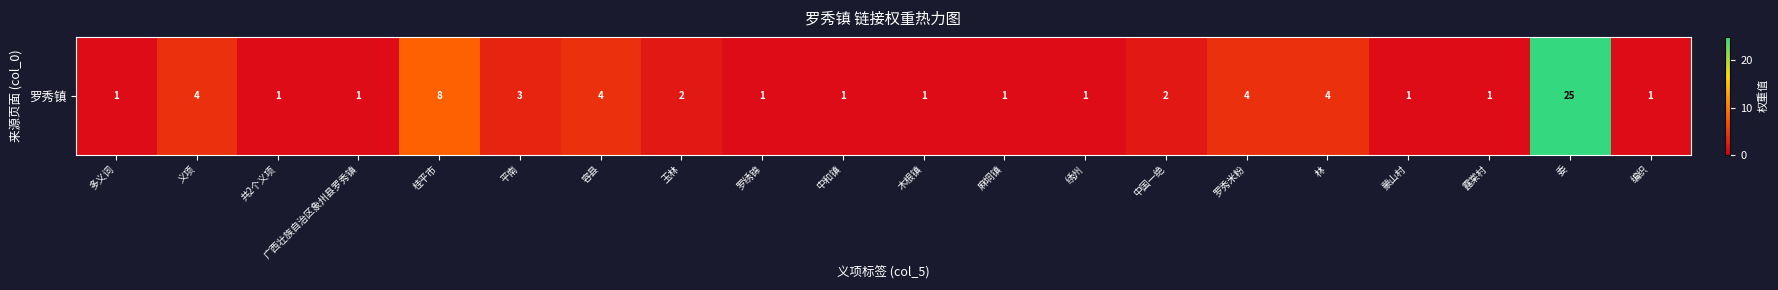

Which label corresponds to the smallest value in the chart?

多义词